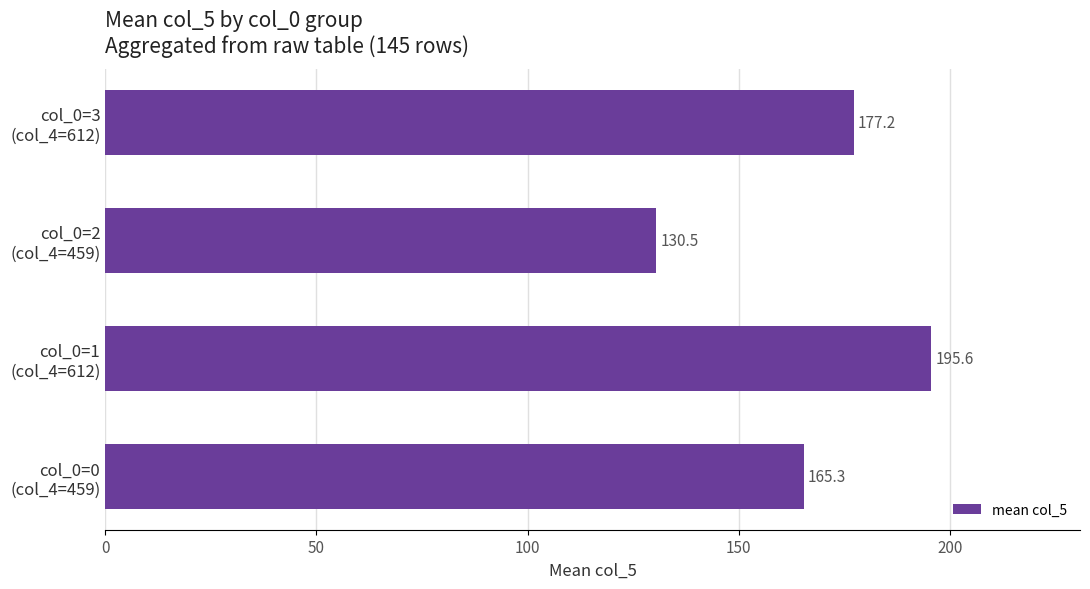

What is the greatest value displayed?

195.6